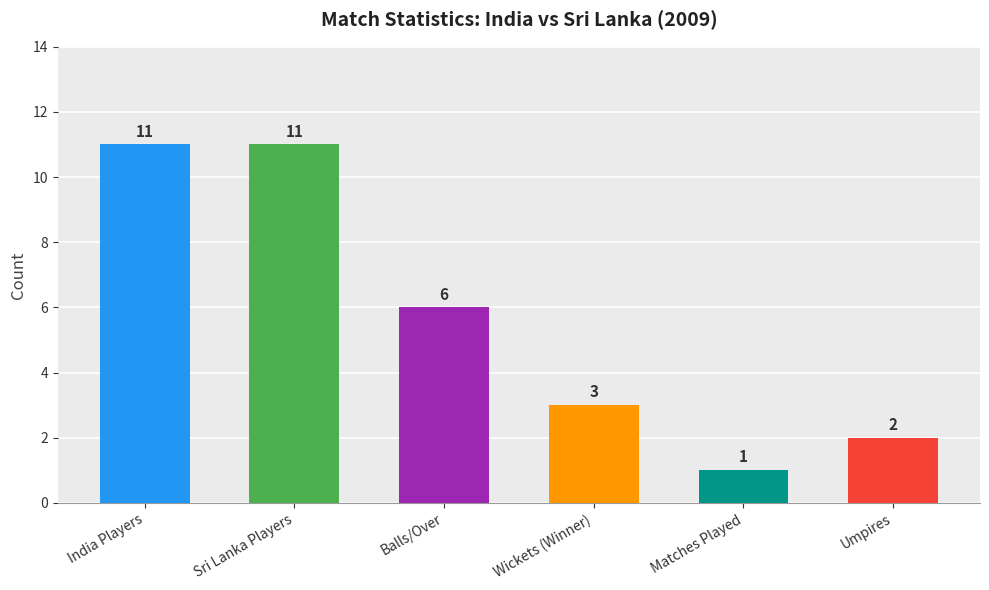

What is the maximum value shown in the chart?

11